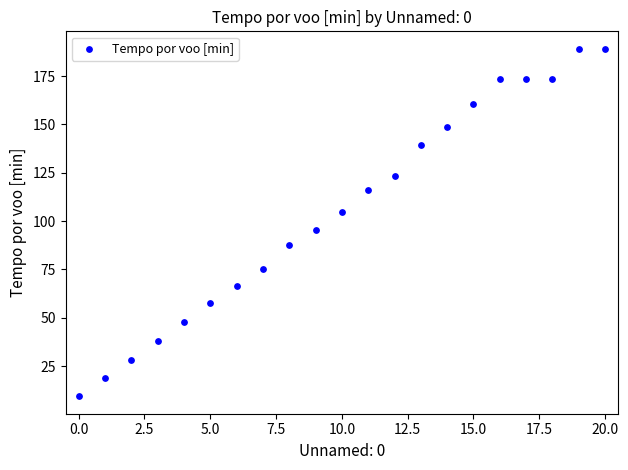

What Y value in the scatter plot is closest to 99?

95.4